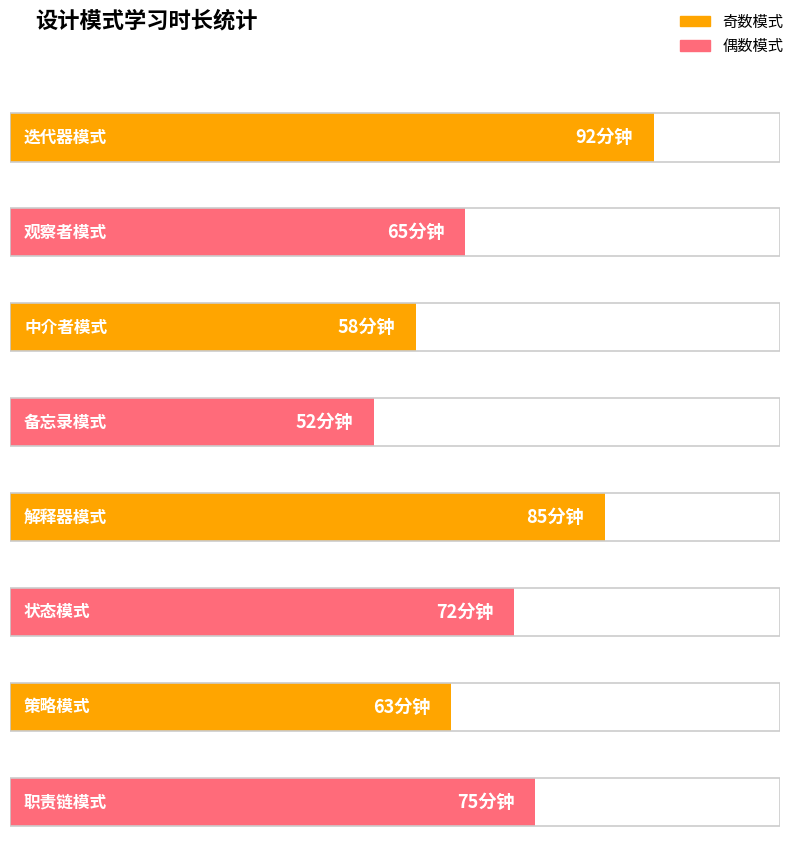

How many bars are there in total?

8